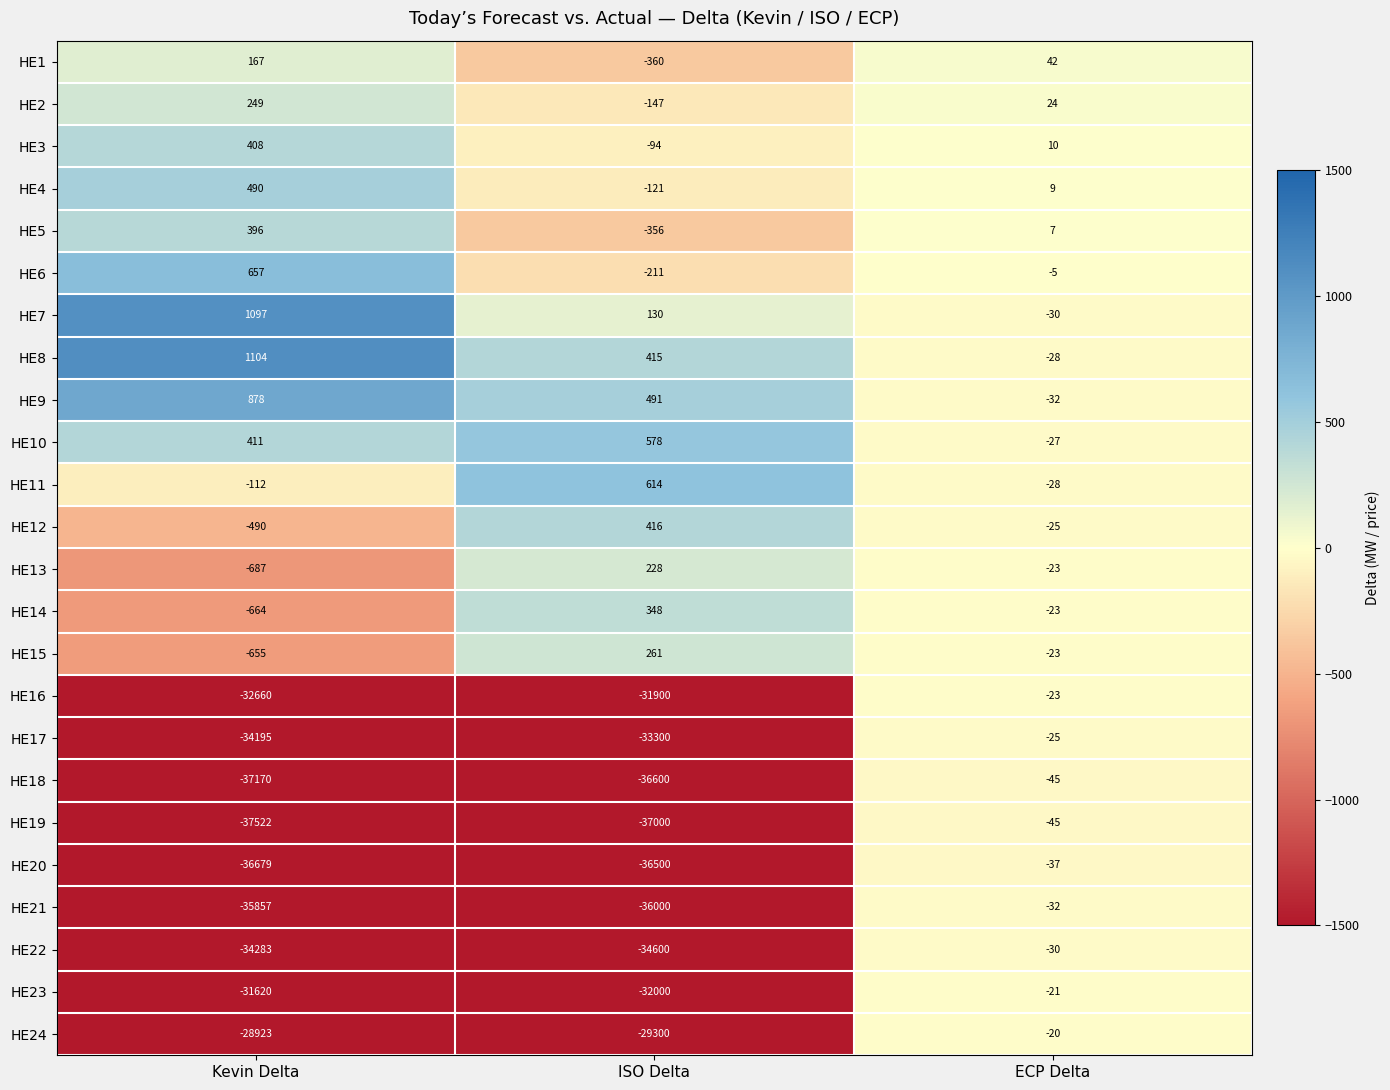

The HE1 series shows -126 at ISO Delta. True or false?

False